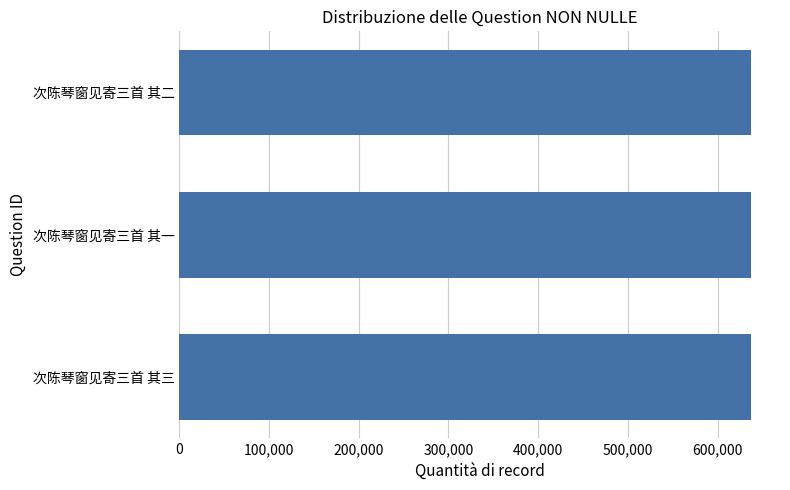

What value does the data have at 次陈琴窗见寄三首 其三?

637559